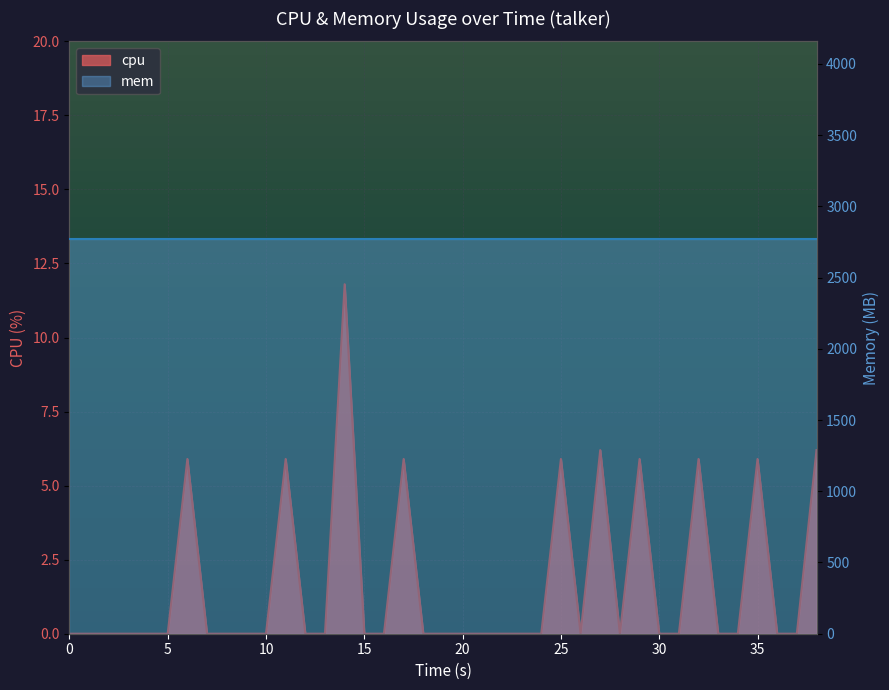

Reading right to left, what are all the values shown in this chart?

6.2	0.0	0.0	5.9	0.0	0.0	5.9	0.0	0.0	5.9	0.0	6.2	0.0	5.9	0.0	0.0	0.0	0.0	0.0	0.0	0.0	0.0	5.9	0.0	0.0	11.8	0.0	0.0	5.9	0.0	0.0	0.0	0.0	5.9	0.0	0.0	0.0	0.0	0.0	0.0